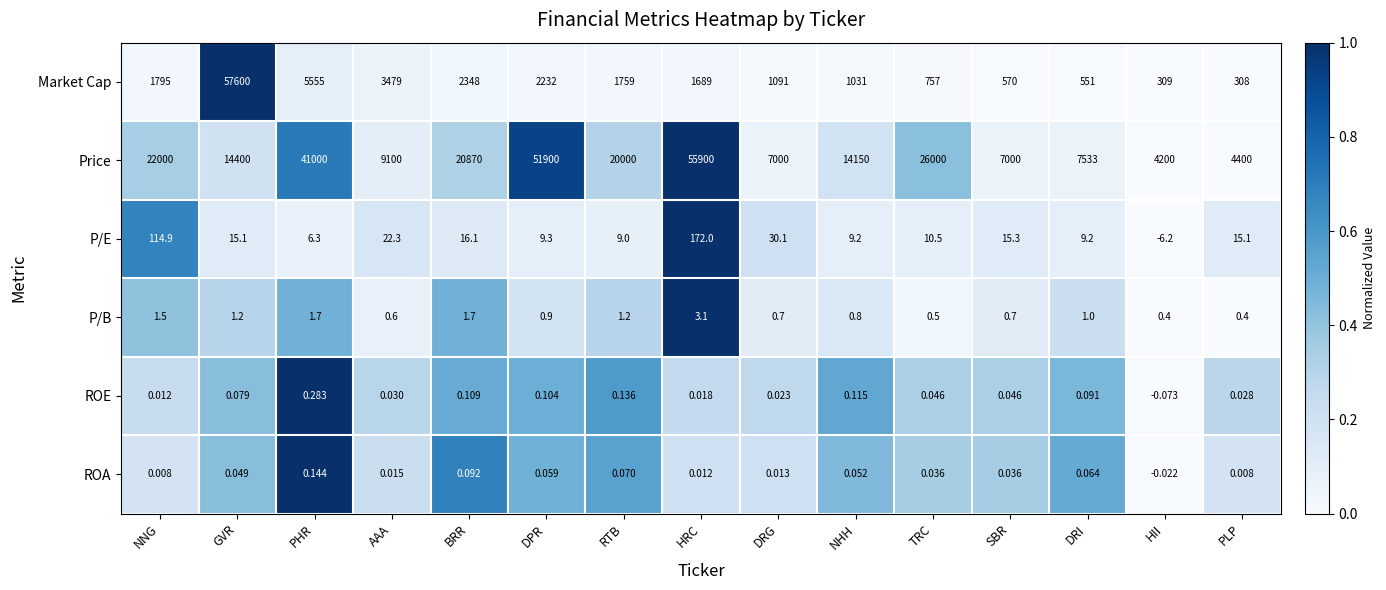

At DPR, list the series in order from smallest to largest.

ROA, ROE, P/B, P/E, Market Cap, Price